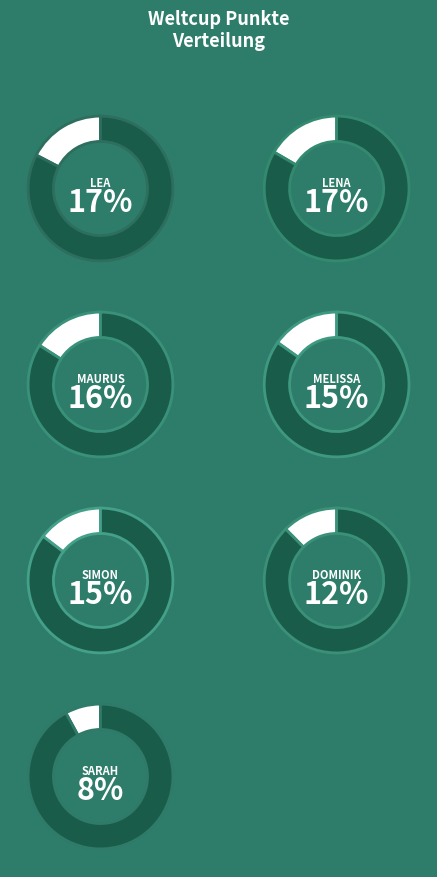

Is it true that Dominik is 12% of the pie?

True